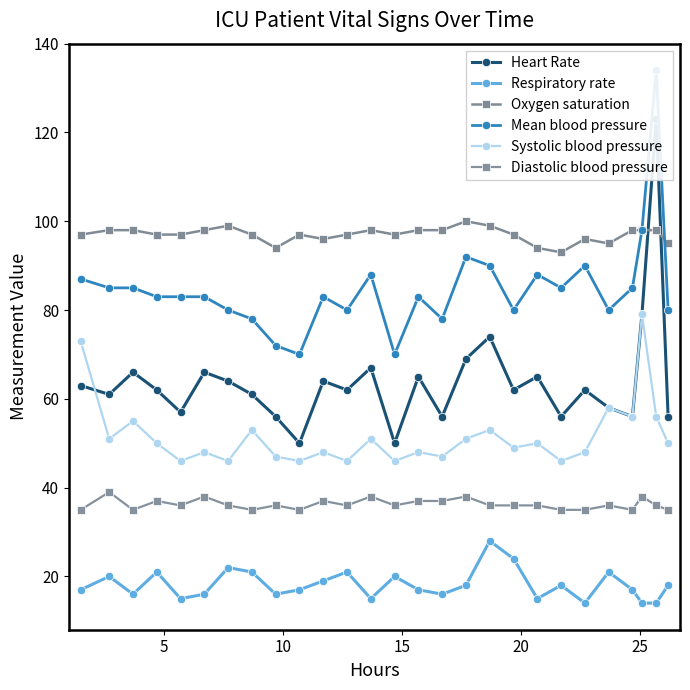

What is the minimum value for Heart Rate?

50